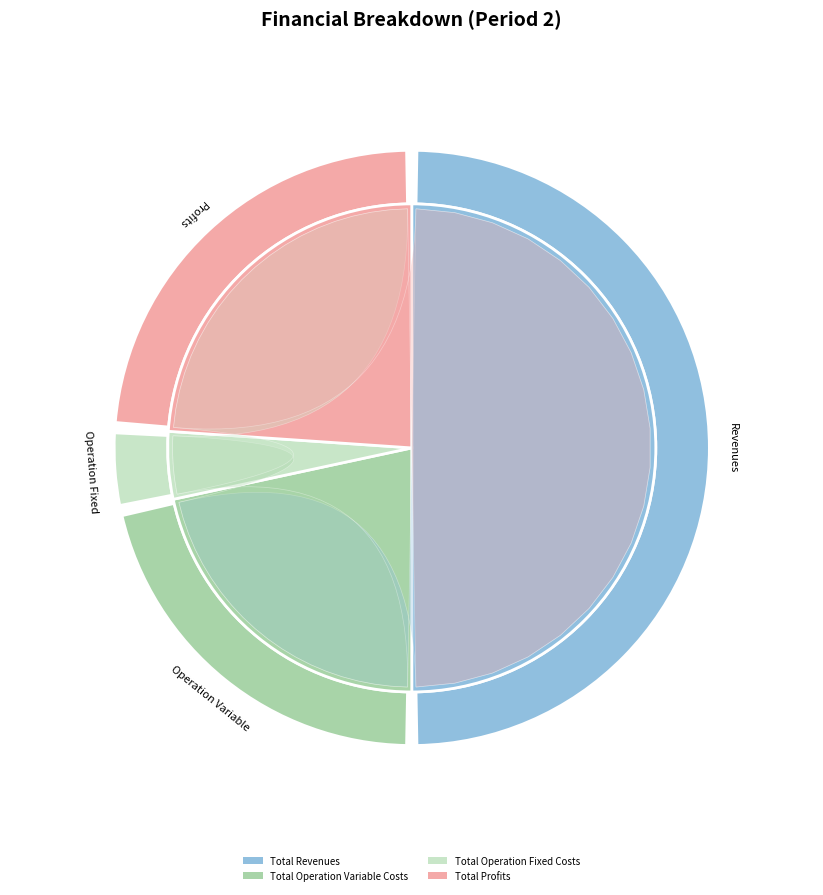

What percentage is NOT represented by Total Operation Variable Costs?

78.4%